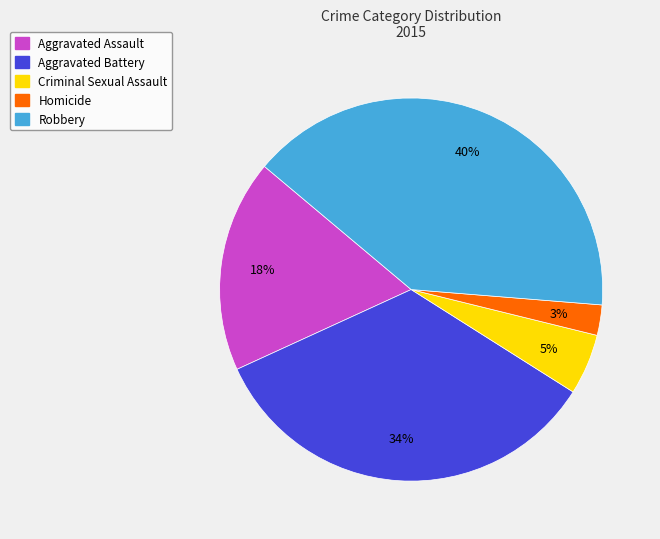

To the nearest percent, what portion does Homicide represent?

3%